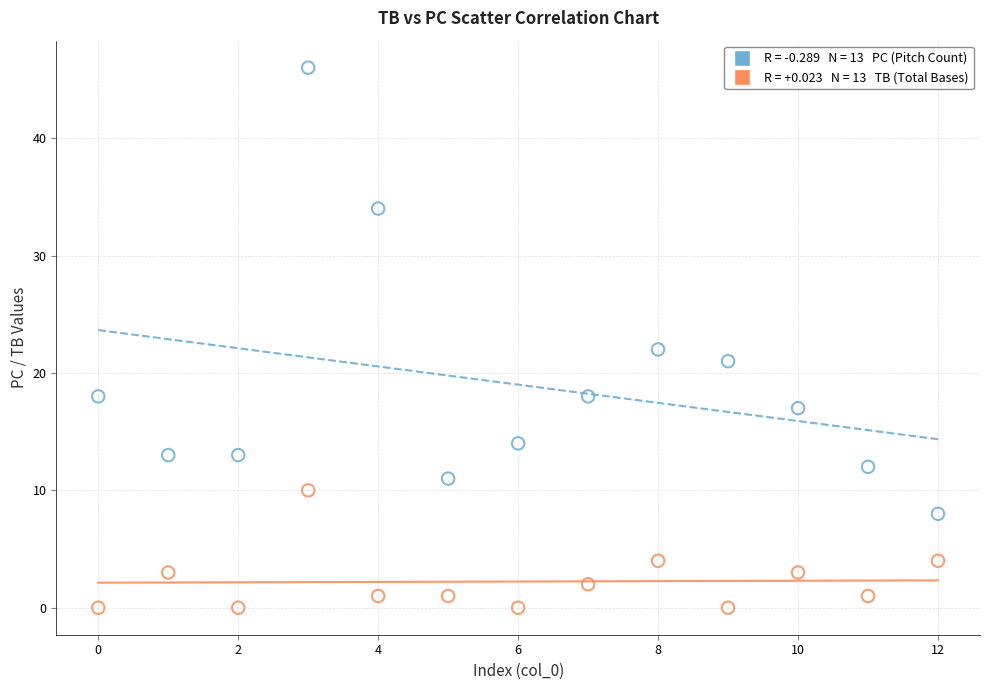

Across all series, what Y value is closest to 23?

22